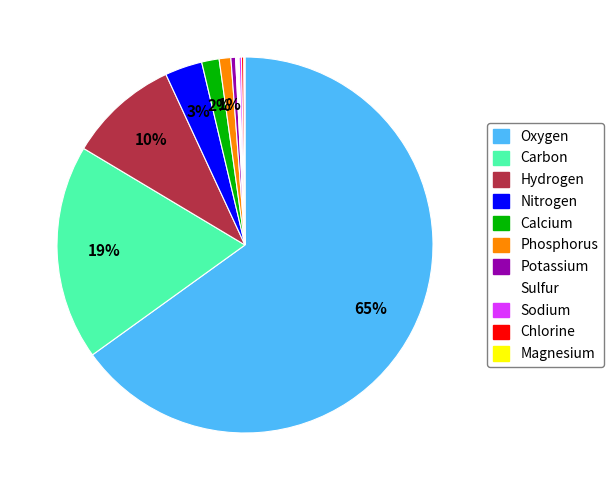

Which slice is the largest?

Oxygen